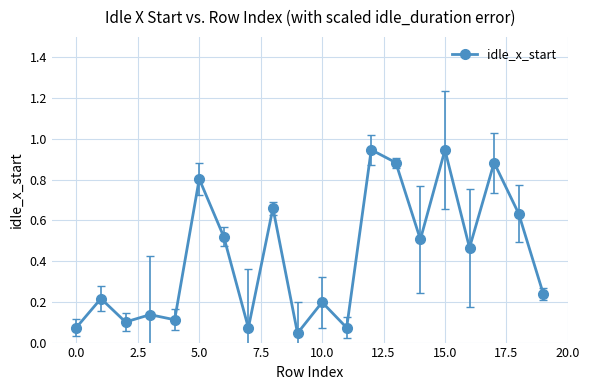

What is the sum of all values?

8.5